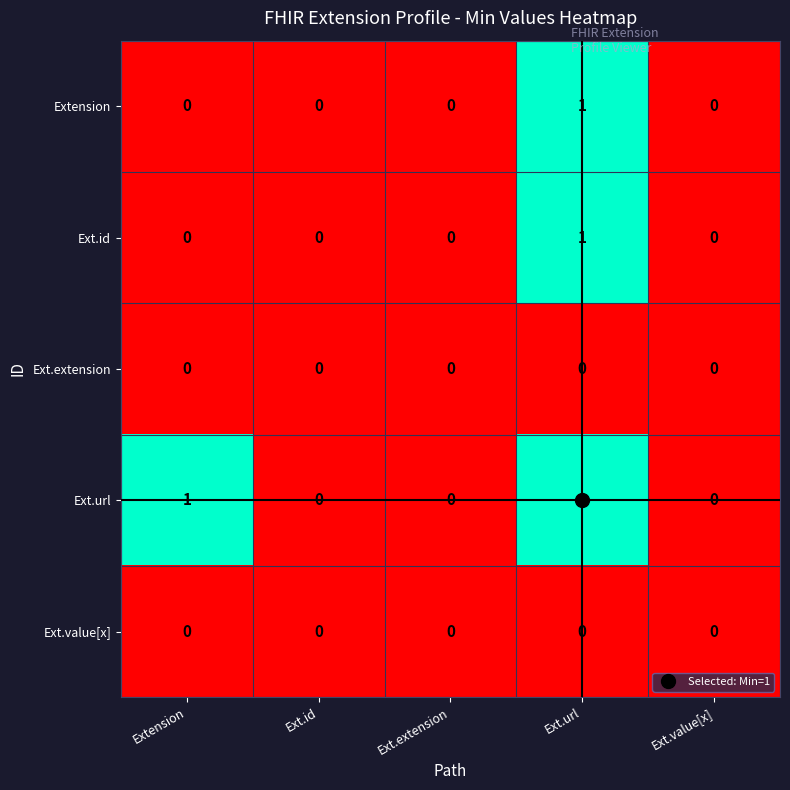

The Extension series shows 0 at Ext.extension. True or false?

True